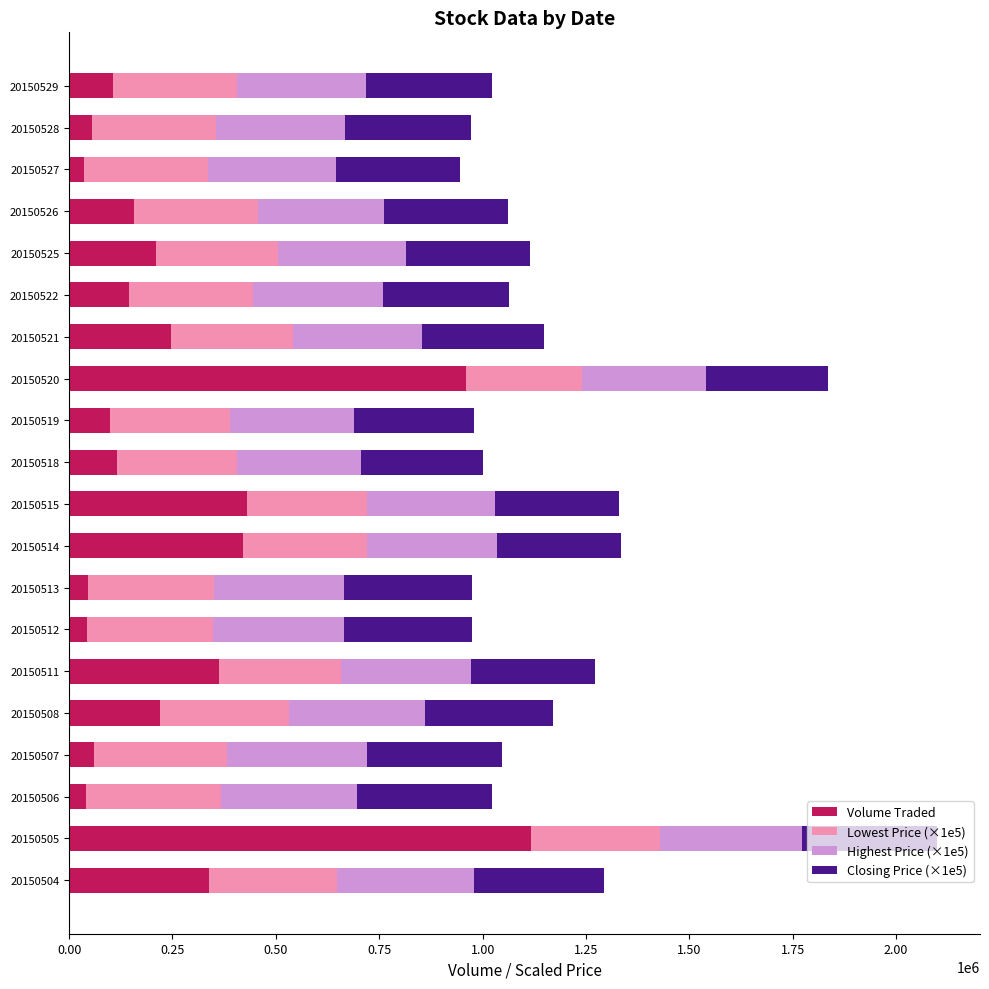

True or false: Volume Traded has a value of 419215 at 20150520.

False